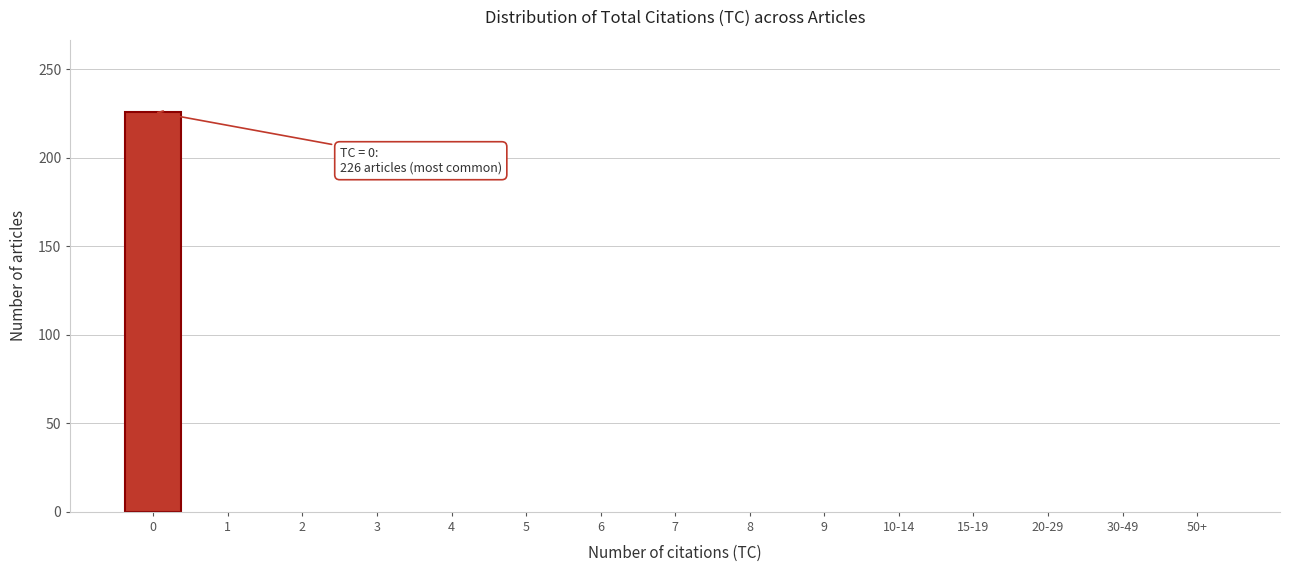

Reading left to right, extract all data points from this chart.

0=226	1=0	2=0	3=0	4=0	5=0	6=0	7=0	8=0	9=0	10-14=0	15-19=0	20-29=0	30-49=0	50+=0